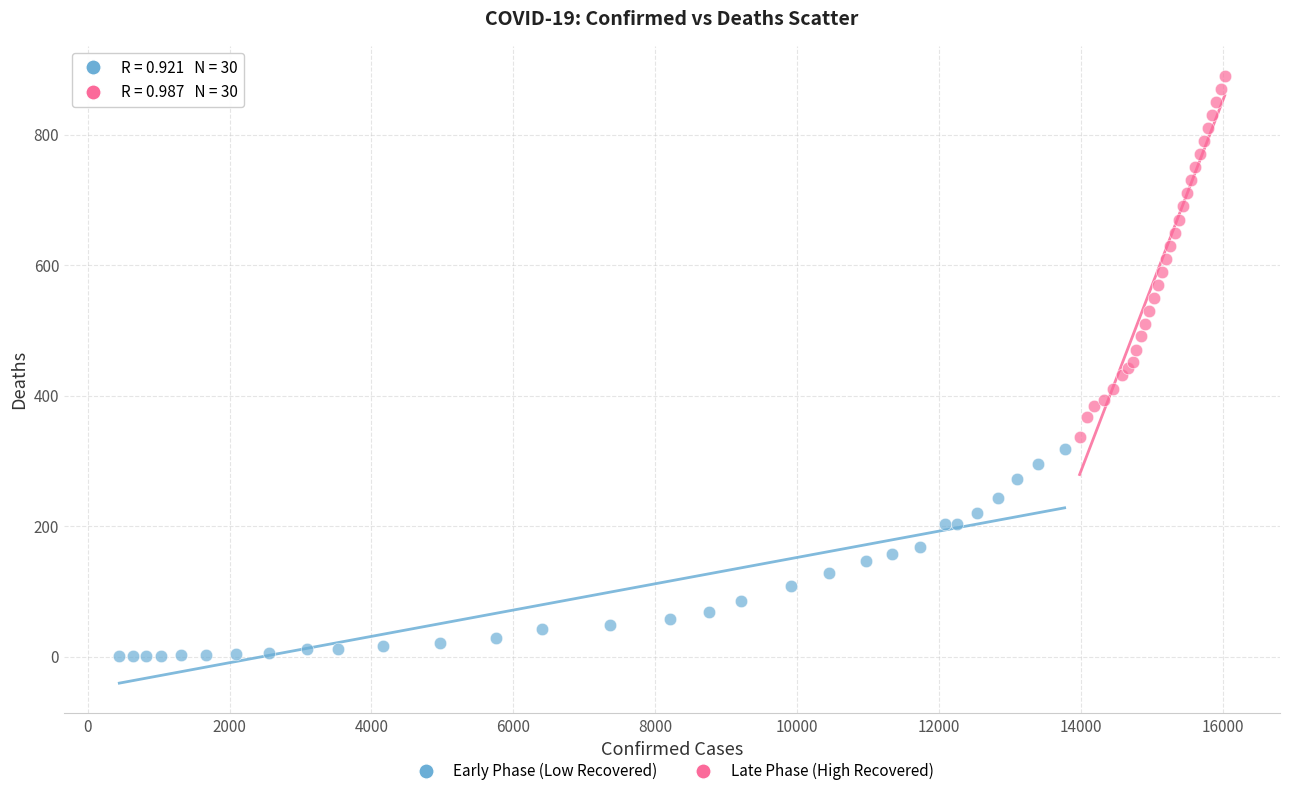

Which series contains the lowest Y value?

Early Phase (Low Recovered)